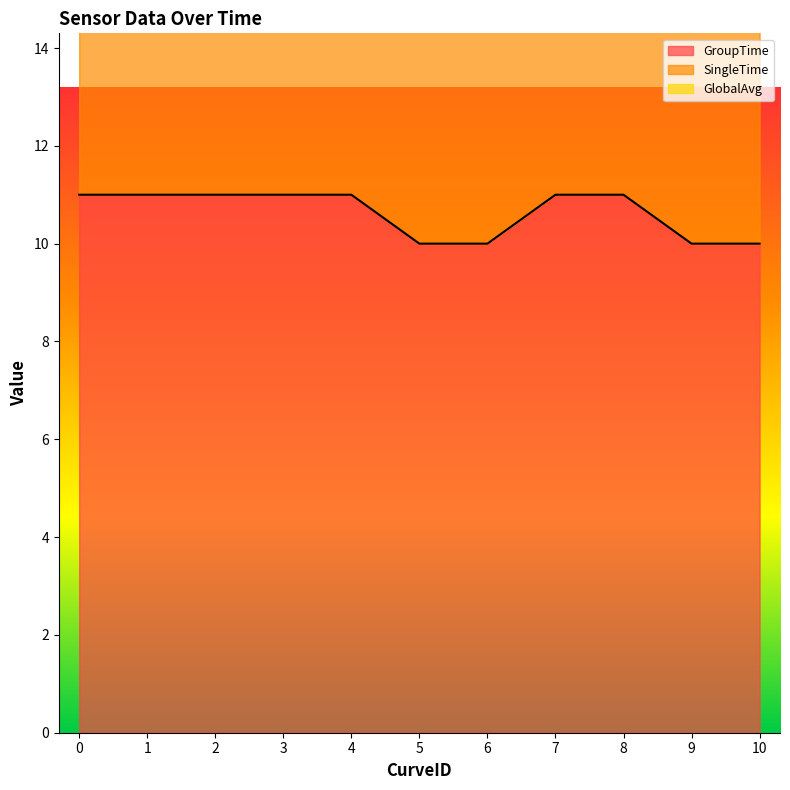

What is the smallest value displayed?

10